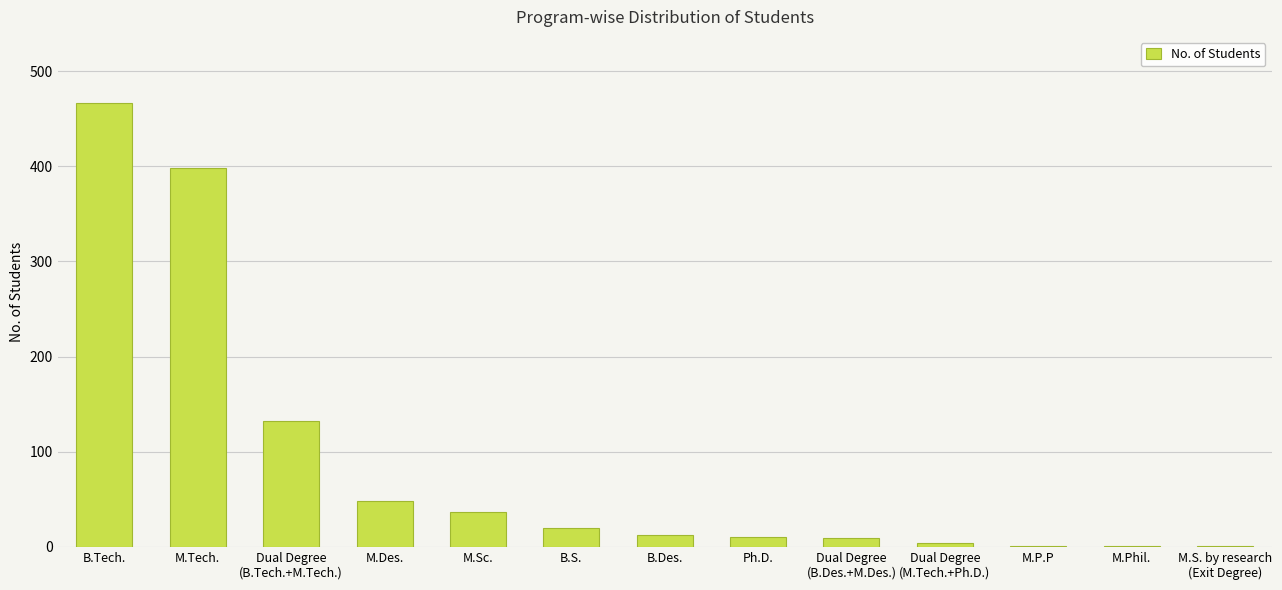

Approximately how many times larger is the value at B.Tech. compared to M.Des.?

9.7